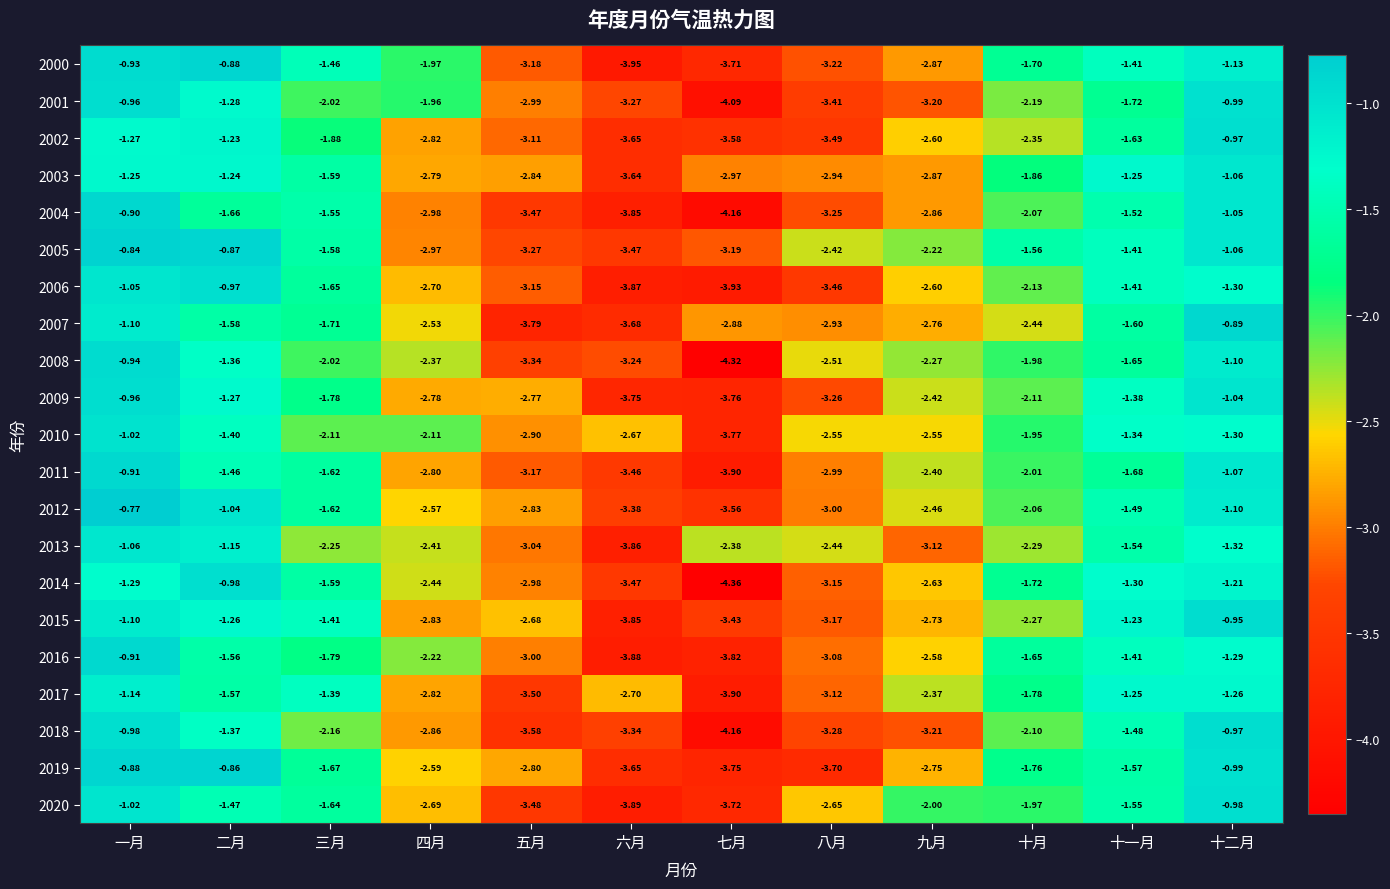

At which category is the sum across all series the highest?

一月